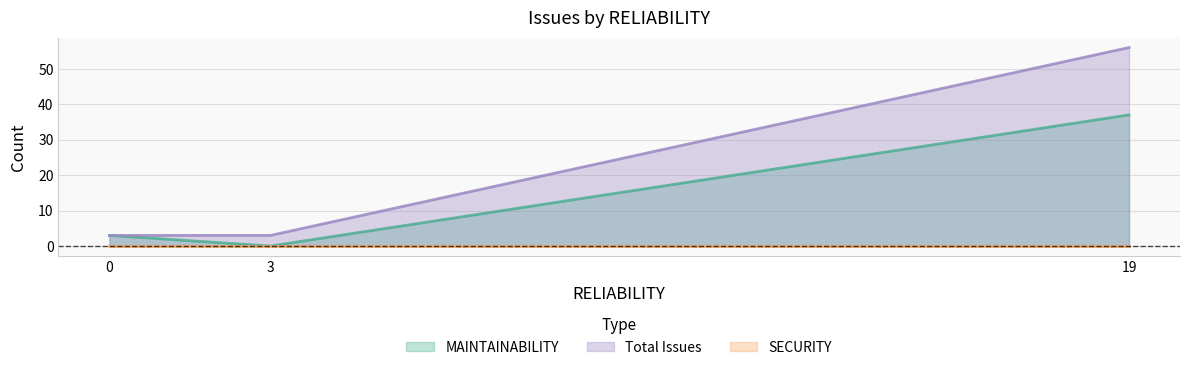

List the labels in order of MAINTAINABILITY value, largest first.

19, 0, 3